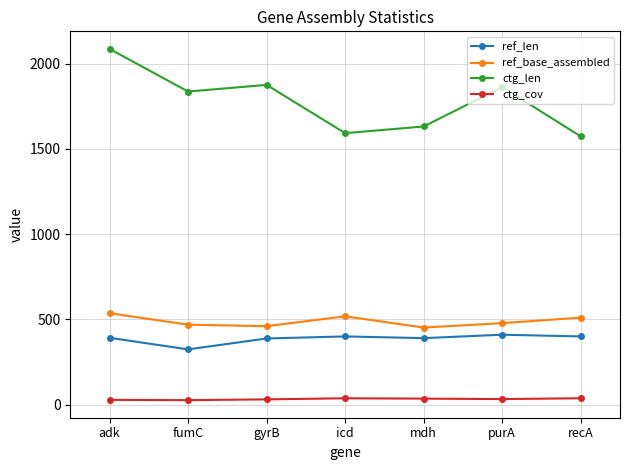

Which series has the widest spread of values?

ctg_len